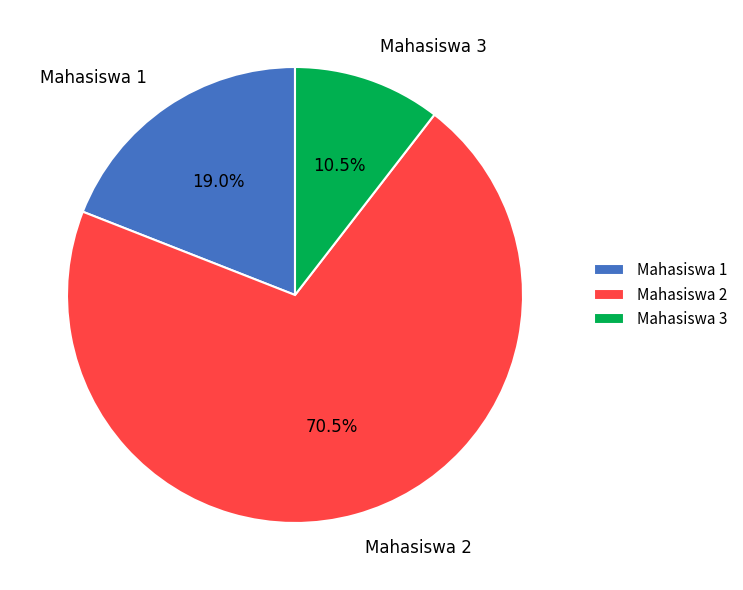

Which has a higher value, Mahasiswa 2 or Mahasiswa 3?

Mahasiswa 2